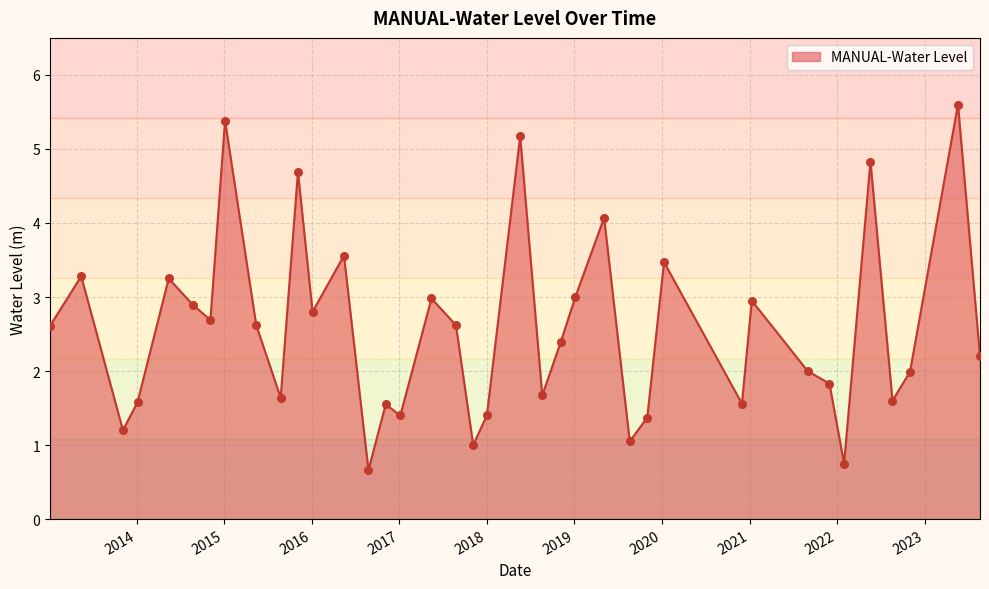

What is the greatest value displayed?

5.6